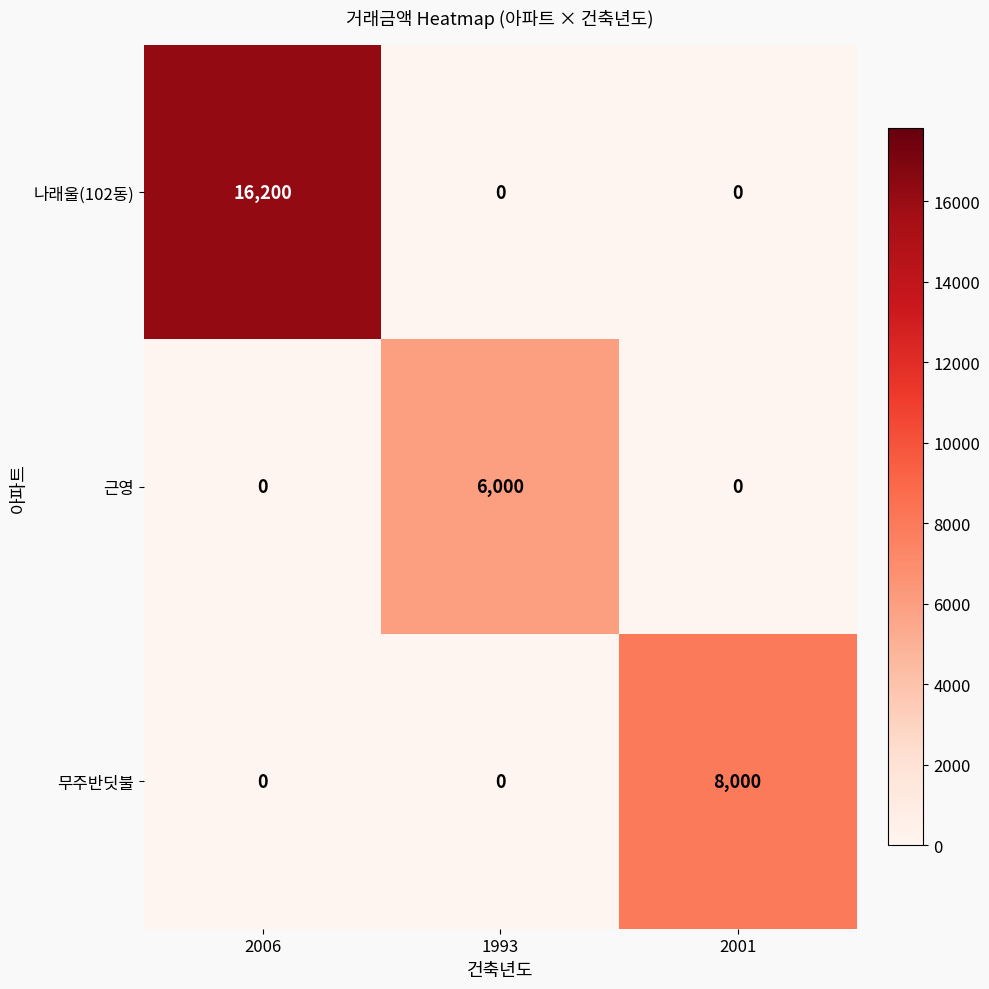

Rank the series by their average value, from lowest to highest.

근영, 무주반딧불, 나래울(102동)